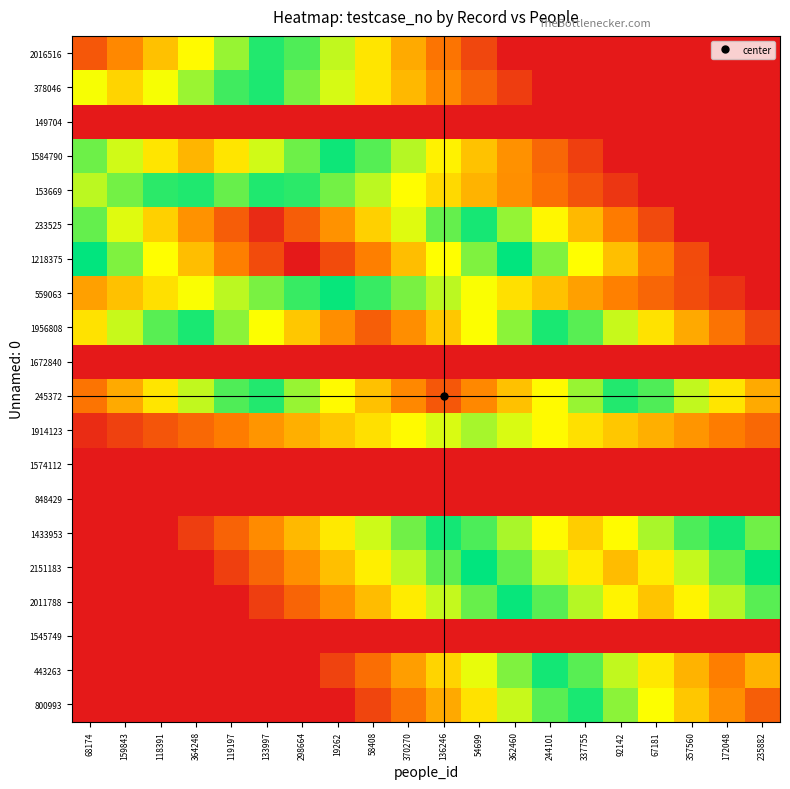

Reading left to right, transcribe all the data shown in this chart.

2016516: 68174=87.0	159843=79.8	118391=72.5	364248=65.2	119197=58.0	133997=50.7	298664=43.5	19262=36.2	58408=29.0	370270=21.8	136246=14.5	54699=7.3	362460=0.0	244101=0.0	337755=0.0	92142=0.0	67181=0.0	357560=0.0	172048=0.0	235882=0.0
378046: 68174=64.2	159843=70.0	118391=64.2	364248=58.3	119197=52.5	133997=46.7	298664=40.8	19262=35.0	58408=29.2	370270=23.3	136246=17.5	54699=11.7	362460=5.8	244101=0.0	337755=0.0	92142=0.0	67181=0.0	357560=0.0	172048=0.0	235882=0.0
149704: 68174=0.0	159843=0.0	118391=0.0	364248=0.0	119197=0.0	133997=0.0	298664=0.0	19262=0.0	58408=0.0	370270=0.0	136246=0.0	54699=0.0	362460=0.0	244101=0.0	337755=0.0	92142=0.0	67181=0.0	357560=0.0	172048=0.0	235882=0.0
1584790: 68174=55.5	159843=61.7	118391=67.8	364248=74.0	119197=67.8	133997=61.7	298664=55.5	19262=49.3	58408=43.2	370270=37.0	136246=30.8	54699=24.7	362460=18.5	244101=12.3	337755=6.2	92142=0.0	67181=0.0	357560=0.0	172048=0.0	235882=0.0
153669: 68174=36.7	159843=41.2	118391=45.8	364248=50.4	119197=55.0	133997=50.4	298664=45.8	19262=41.2	58408=36.7	370270=32.1	136246=27.5	54699=22.9	362460=18.3	244101=13.8	337755=9.2	92142=4.6	67181=0.0	357560=0.0	172048=0.0	235882=0.0
233525: 68174=54.8	159843=62.7	118391=70.5	364248=78.3	119197=86.2	133997=94.0	298664=86.2	19262=78.3	58408=70.5	370270=62.7	136246=54.8	54699=47.0	362460=39.2	244101=31.3	337755=23.5	92142=15.7	67181=7.8	357560=0.0	172048=0.0	235882=0.0
1218375: 68174=48.5	159843=56.6	118391=64.7	364248=72.8	119197=80.8	133997=88.9	298664=97.0	19262=88.9	58408=80.8	370270=72.8	136246=64.7	54699=56.6	362460=48.5	244101=40.4	337755=32.3	92142=24.2	67181=16.2	357560=8.1	172048=0.0	235882=0.0
559063: 68174=20.4	159843=24.5	118391=28.6	364248=32.7	119197=36.8	133997=40.8	298664=44.9	19262=49.0	58408=44.9	370270=40.8	136246=36.8	54699=32.7	362460=28.6	244101=24.5	337755=20.4	92142=16.3	67181=12.2	357560=8.2	172048=4.1	235882=0.0
1956808: 68174=28.7	159843=35.8	118391=43.0	364248=50.2	119197=57.3	133997=64.5	298664=71.7	19262=78.8	58408=86.0	370270=78.8	136246=71.7	54699=64.5	362460=57.3	244101=50.2	337755=43.0	92142=35.8	67181=28.7	357560=21.5	172048=14.3	235882=7.2
1672840: 68174=0.0	159843=0.0	118391=0.0	364248=0.0	119197=0.0	133997=0.0	298664=0.0	19262=0.0	58408=0.0	370270=0.0	136246=0.0	54699=0.0	362460=0.0	244101=0.0	337755=0.0	92142=0.0	67181=0.0	357560=0.0	172048=0.0	235882=0.0
245372: 68174=14.5	159843=21.8	118391=29.0	364248=36.2	119197=43.5	133997=50.7	298664=58.0	19262=65.2	58408=72.5	370270=79.8	136246=87.0	54699=79.8	362460=72.5	244101=65.2	337755=58.0	92142=50.7	67181=43.5	357560=36.2	172048=29.0	235882=21.8
1914123: 68174=3.2	159843=6.3	118391=9.5	364248=12.7	119197=15.8	133997=19.0	298664=22.2	19262=25.3	58408=28.5	370270=31.7	136246=34.8	54699=38.0	362460=34.8	244101=31.7	337755=28.5	92142=25.3	67181=22.2	357560=19.0	172048=15.8	235882=12.7
1574112: 68174=0.0	159843=0.0	118391=0.0	364248=0.0	119197=0.0	133997=0.0	298664=0.0	19262=0.0	58408=0.0	370270=0.0	136246=0.0	54699=0.0	362460=0.0	244101=0.0	337755=0.0	92142=0.0	67181=0.0	357560=0.0	172048=0.0	235882=0.0
848429: 68174=0.0	159843=0.0	118391=0.0	364248=0.0	119197=0.0	133997=0.0	298664=0.0	19262=0.0	58408=0.0	370270=0.0	136246=0.0	54699=0.0	362460=0.0	244101=0.0	337755=0.0	92142=0.0	67181=0.0	357560=0.0	172048=0.0	235882=0.0
1433953: 68174=0.0	159843=0.0	118391=0.0	364248=5.9	119197=11.8	133997=17.8	298664=23.7	19262=29.6	58408=35.5	370270=41.4	136246=47.3	54699=53.2	362460=59.2	244101=65.1	337755=71.0	92142=65.1	67181=59.2	357560=53.2	172048=47.3	235882=41.4
2151183: 68174=0.0	159843=0.0	118391=0.0	364248=0.0	119197=6.1	133997=12.2	298664=18.2	19262=24.3	58408=30.4	370270=36.5	136246=42.6	54699=48.7	362460=54.8	244101=60.8	337755=66.9	92142=73.0	67181=66.9	357560=60.8	172048=54.8	235882=48.7
2011788: 68174=0.0	159843=0.0	118391=0.0	364248=0.0	119197=0.0	133997=6.0	298664=12.0	19262=18.0	58408=24.0	370270=30.0	136246=36.0	54699=42.0	362460=48.0	244101=54.0	337755=60.0	92142=66.0	67181=72.0	357560=66.0	172048=60.0	235882=54.0
1545749: 68174=0.0	159843=0.0	118391=0.0	364248=0.0	119197=0.0	133997=0.0	298664=0.0	19262=0.0	58408=0.0	370270=0.0	136246=0.0	54699=0.0	362460=0.0	244101=0.0	337755=0.0	92142=0.0	67181=0.0	357560=0.0	172048=0.0	235882=0.0
443263: 68174=0.0	159843=0.0	118391=0.0	364248=0.0	119197=0.0	133997=0.0	298664=0.0	19262=6.8	58408=13.5	370270=20.2	136246=27.0	54699=33.8	362460=40.5	244101=47.2	337755=54.0	92142=60.8	67181=67.5	357560=74.2	172048=81.0	235882=74.2
800993: 68174=0.0	159843=0.0	118391=0.0	364248=0.0	119197=0.0	133997=0.0	298664=0.0	19262=0.0	58408=7.2	370270=14.3	136246=21.5	54699=28.7	362460=35.8	244101=43.0	337755=50.2	92142=57.3	67181=64.5	357560=71.7	172048=78.8	235882=86.0